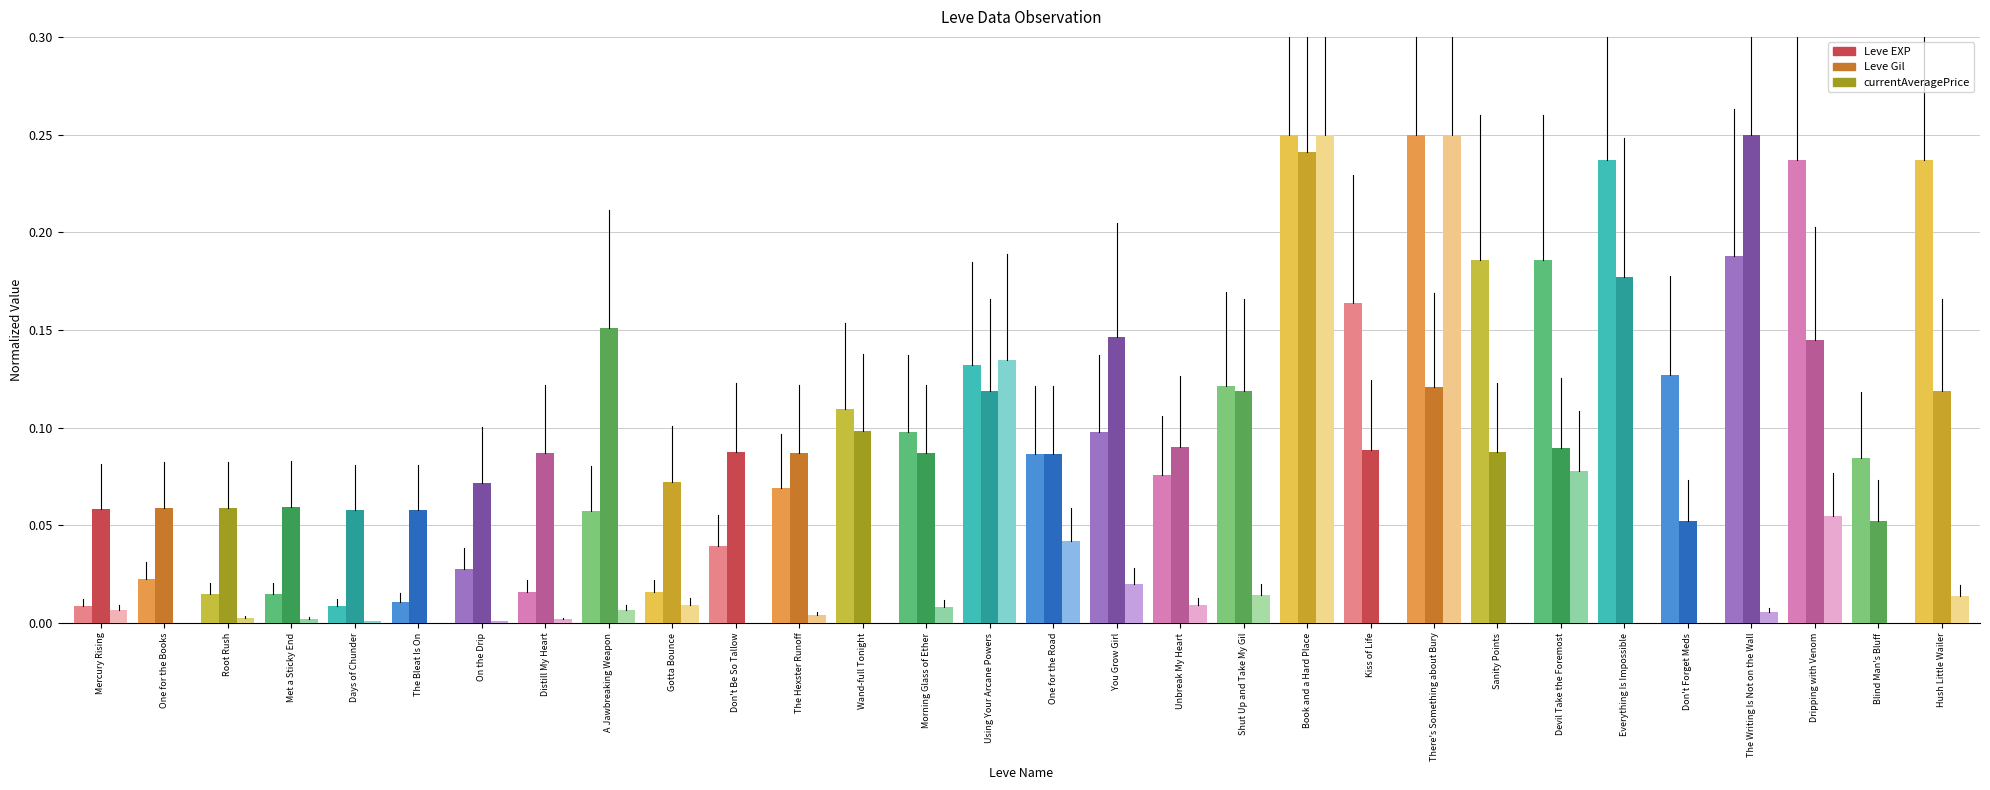

Between Book and a Hard Place and Devil Take the Foremost, which series saw the biggest shift?

currentAveragePrice